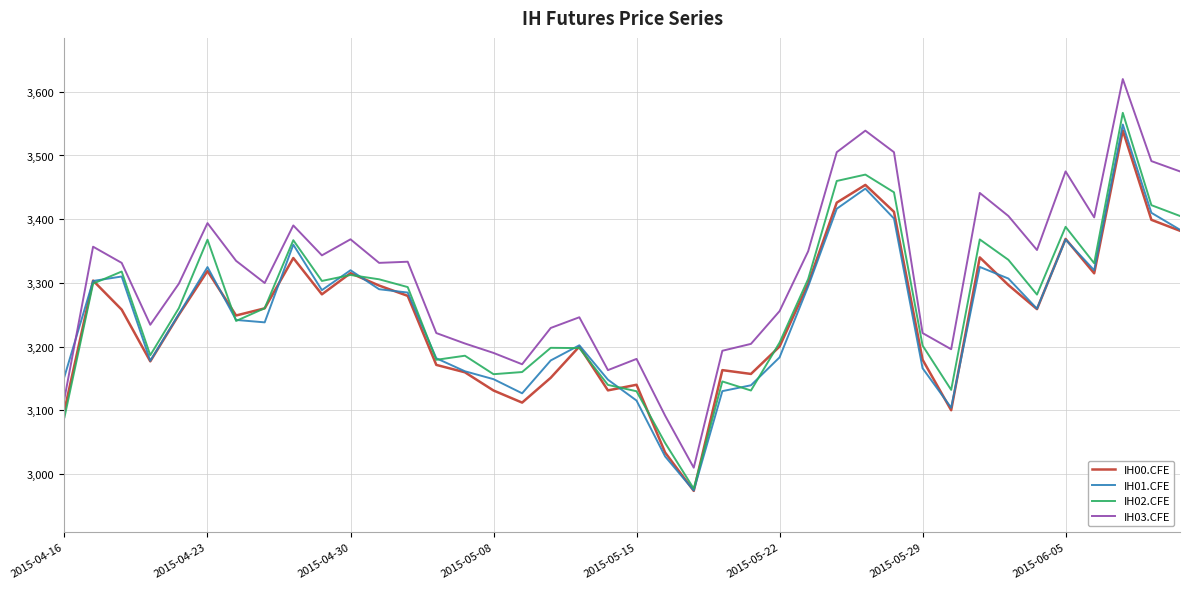

True or false: IH02.CFE and IH01.CFE intersect in this chart.

True